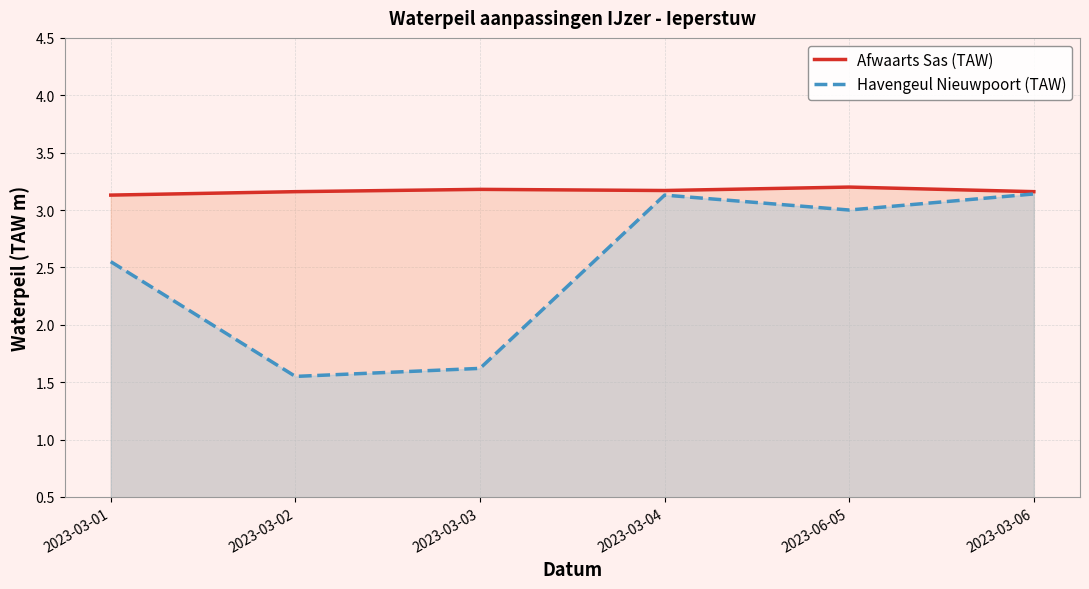

What is the label of the 2nd point from the left?

2023-03-02